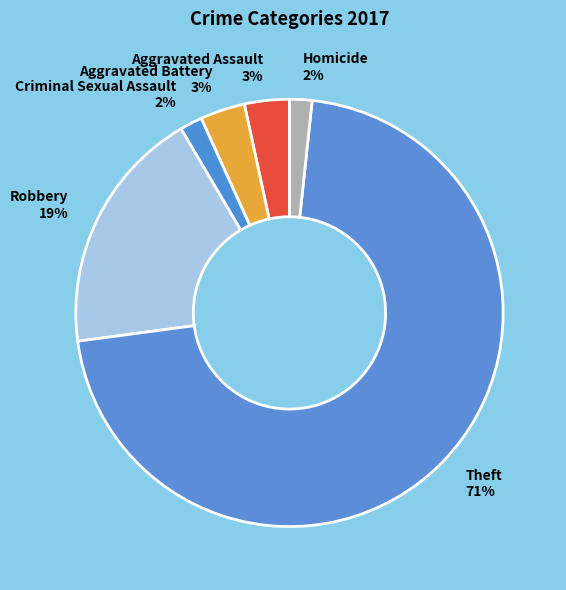

Combined, do Aggravated Assault 3% and Aggravated Battery 3% account for over 50%?

No